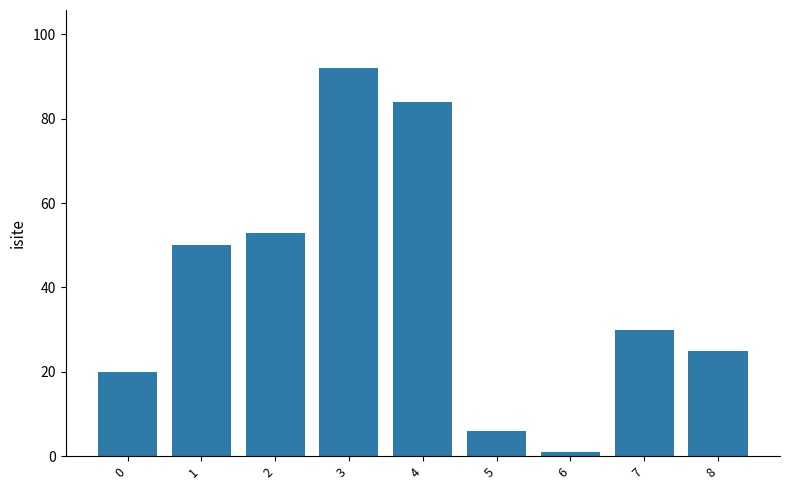

How many categories are shown in the chart?

9